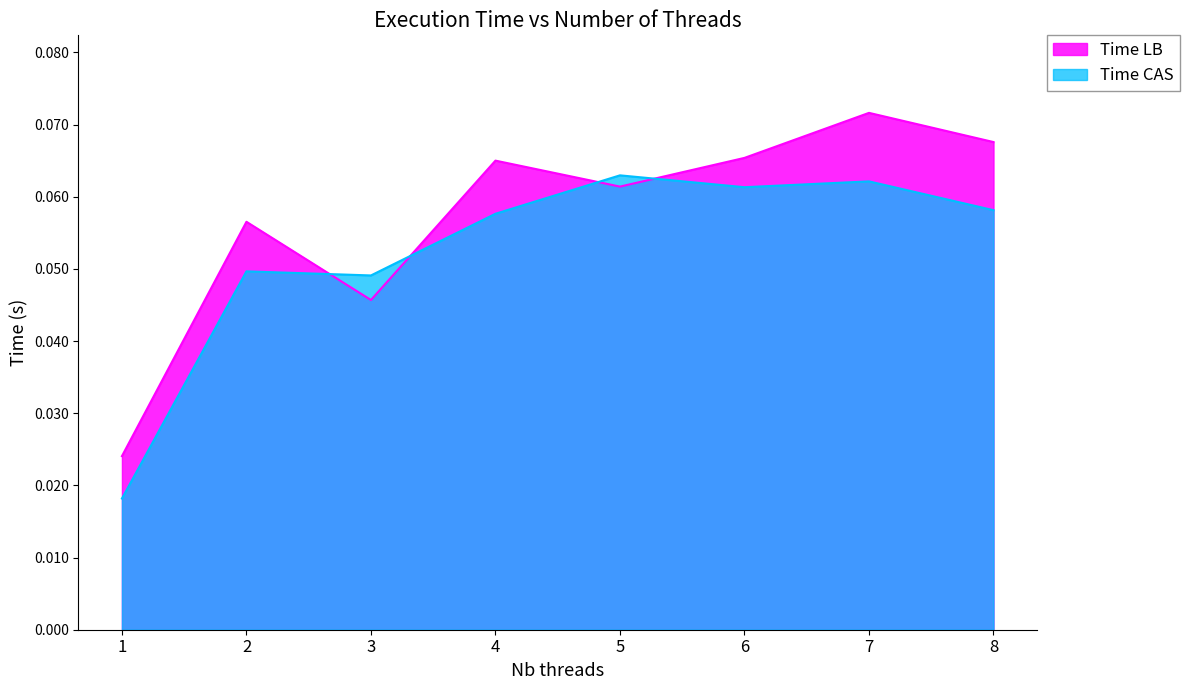

True or false: Time CAS has more than 0 interior local peaks.

True